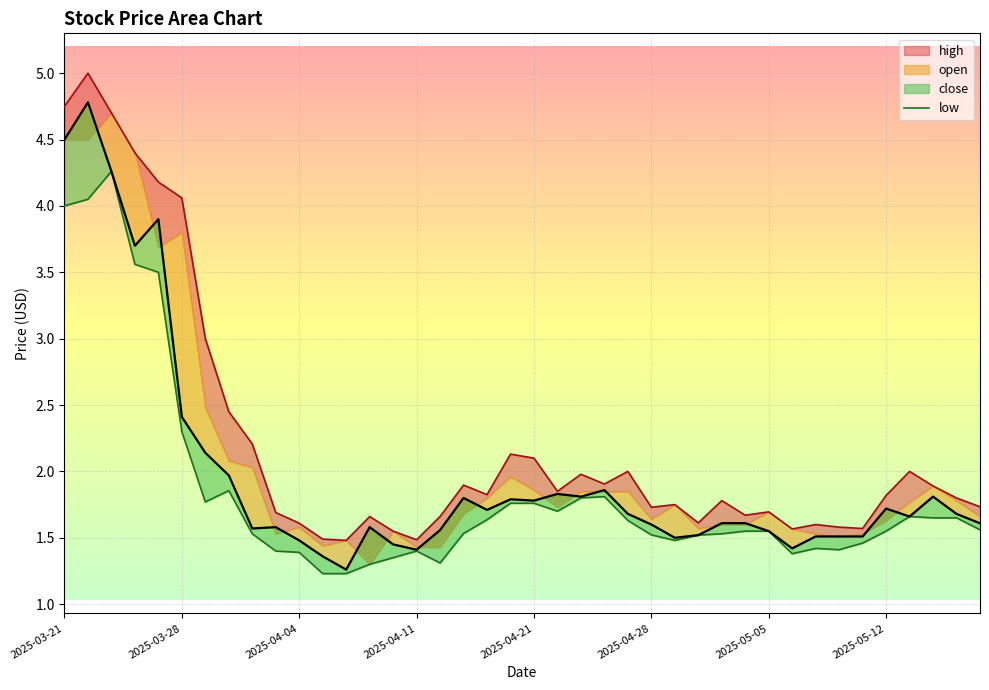

What is the average value of the high_line series?

2.2